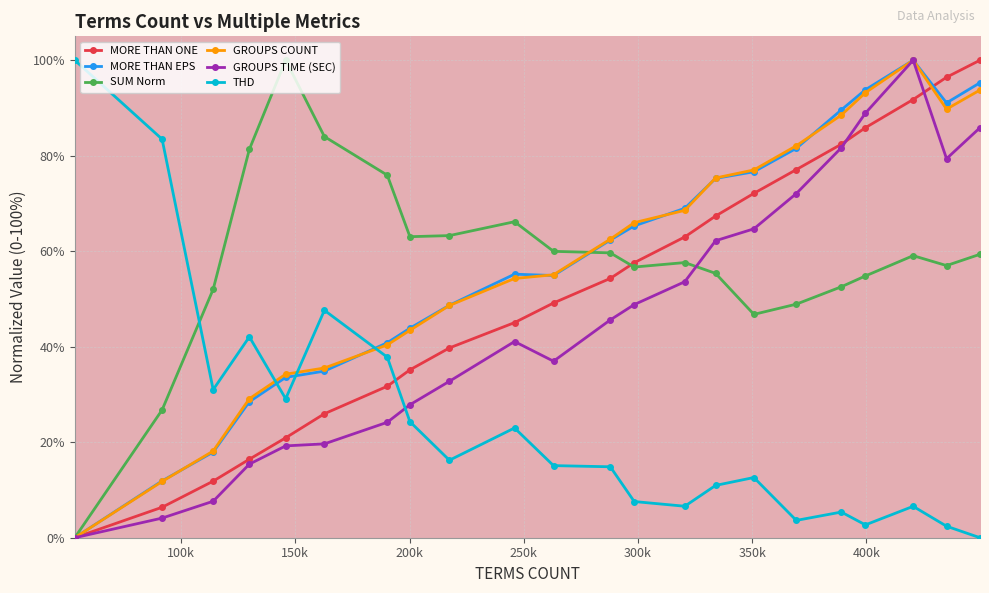

What is the greatest value displayed?

100.0